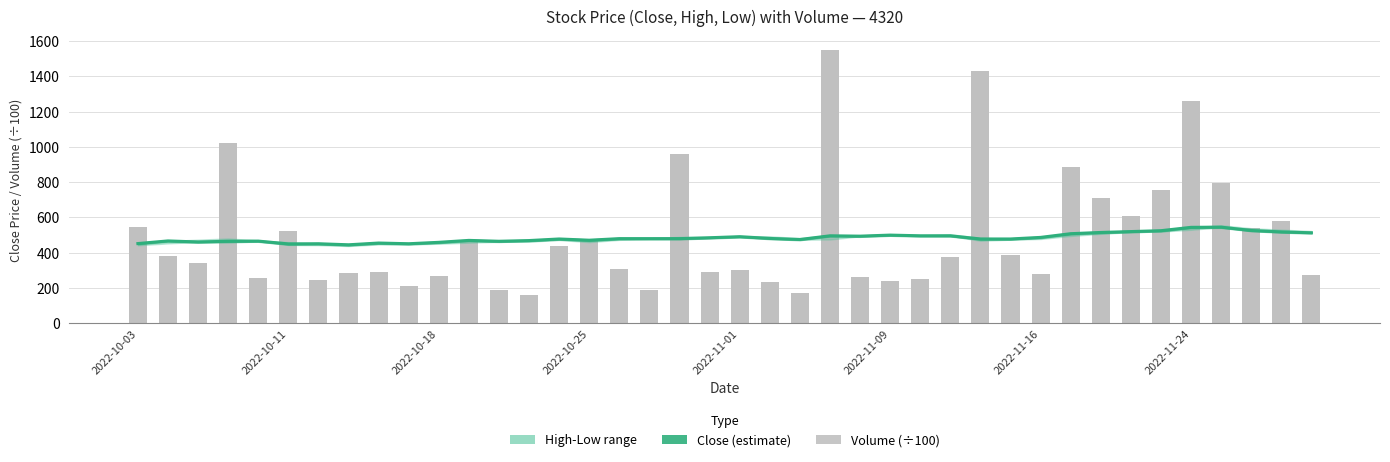

What is the value of the Volume (÷100) bar at the 3rd from the left?

339